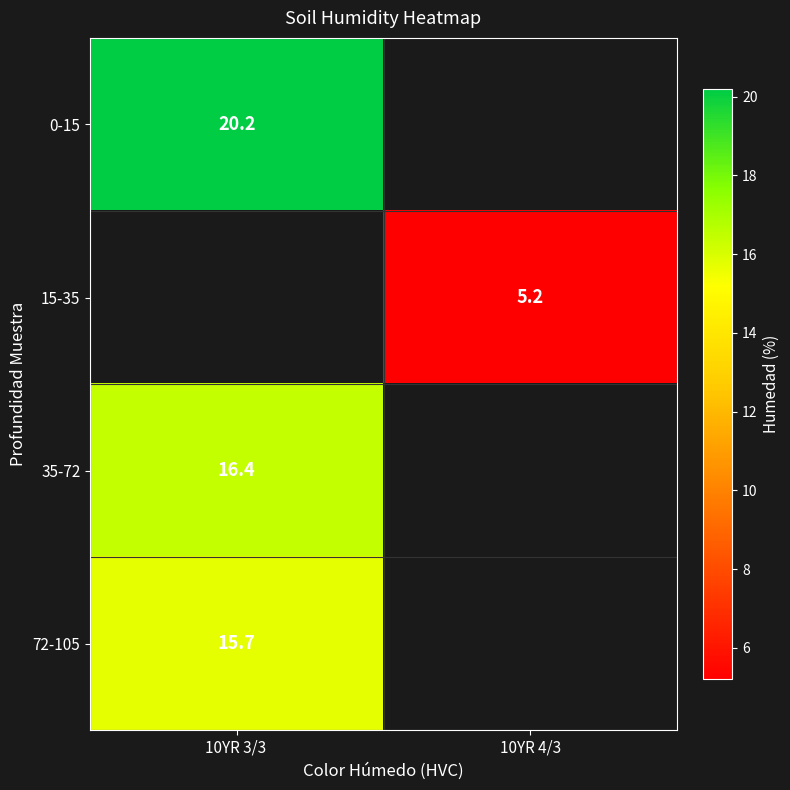

True or false: 15-35 has a value of 1.3 at 10YR 4/3.

False